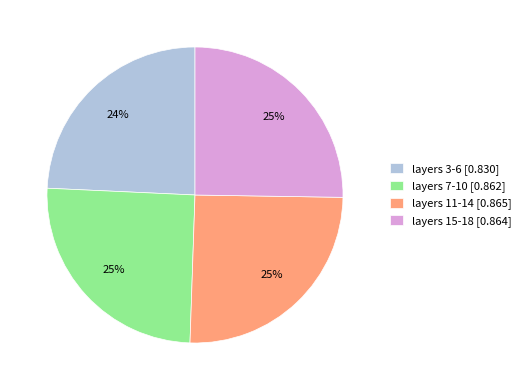

Which category has the smallest portion of the pie?

layers 3-6 [0.830]